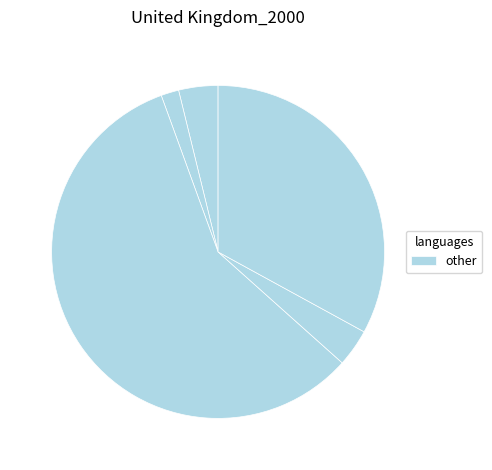

How many slices are in this pie chart?

5